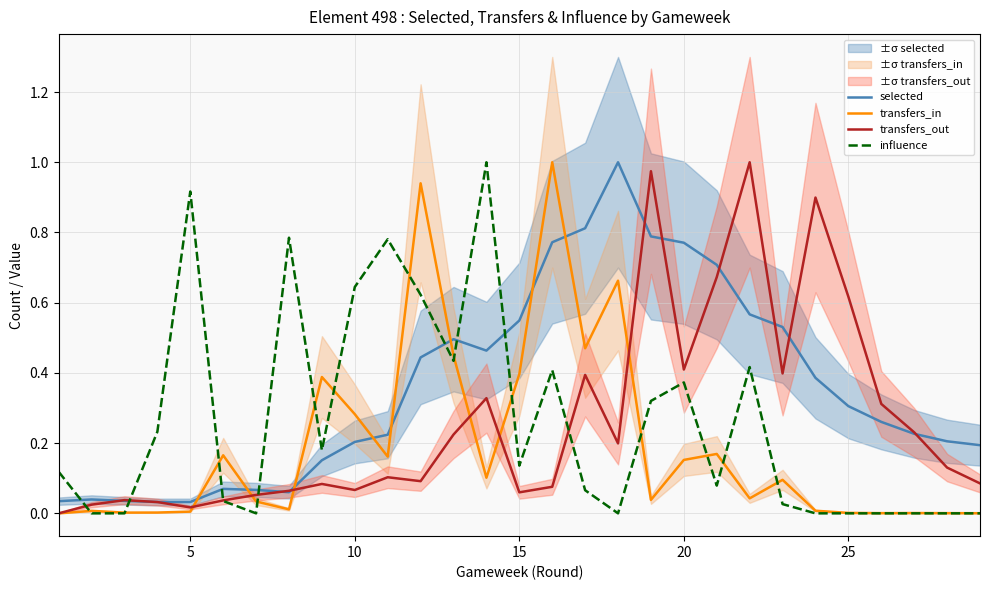

How many categories are shown in the chart?

29